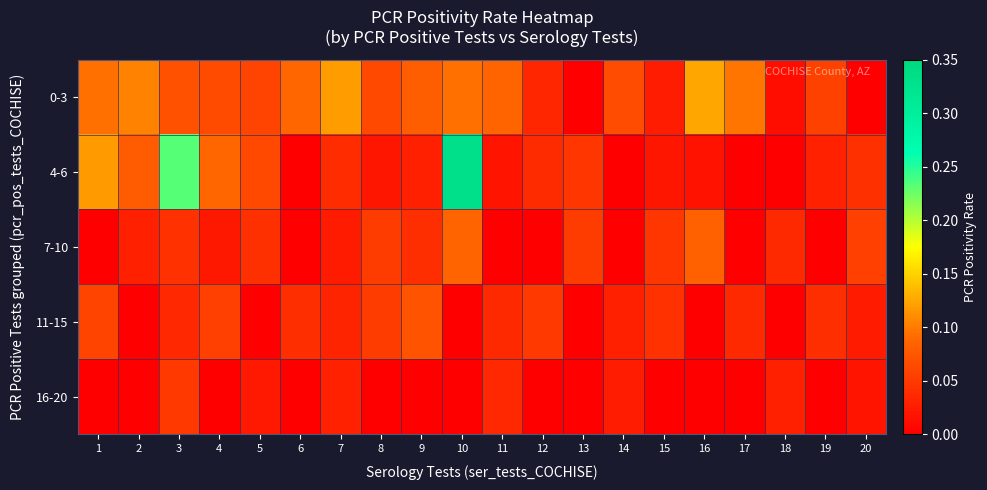

Rank the series by their maximum value, from lowest to highest.

16-20, 11-15, 7-10, 0-3, 4-6